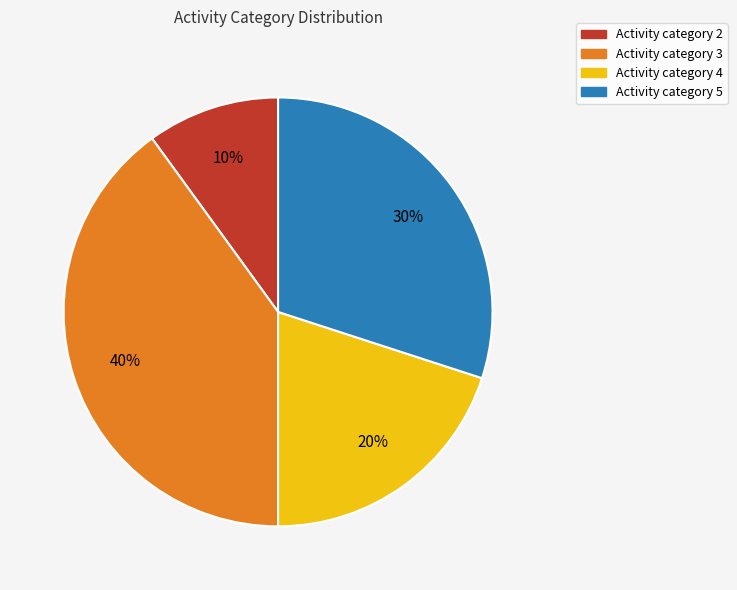

Combined, do Activity category 4 and Activity category 2 account for over 50%?

No